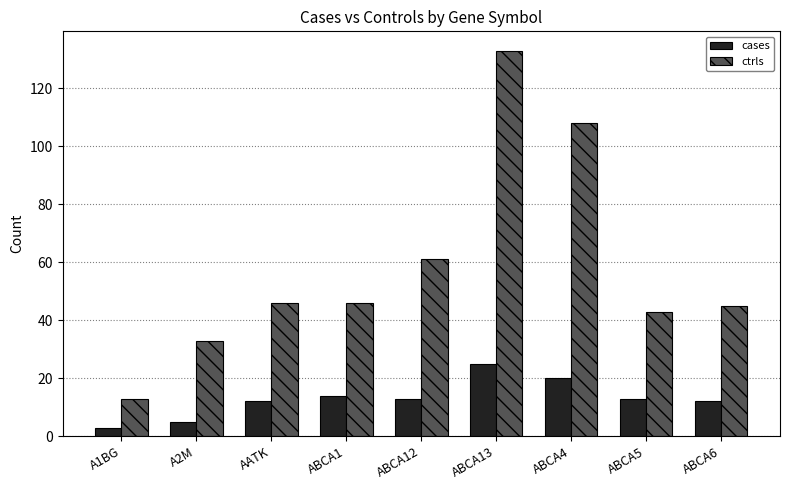

At which label is ctrls closest to 73?

ABCA12